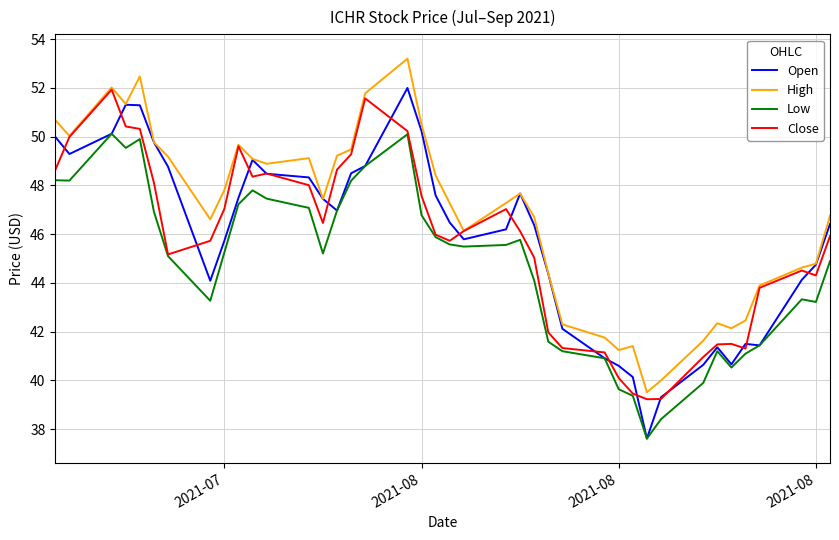

Which series has the largest total across all categories?

High